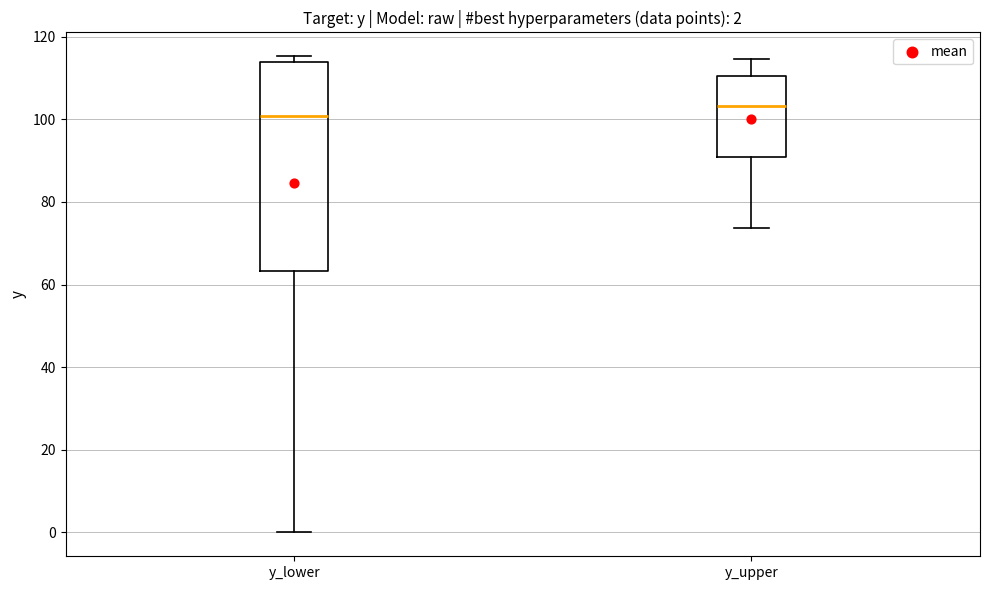

Which box's median line is the highest?

y_upper